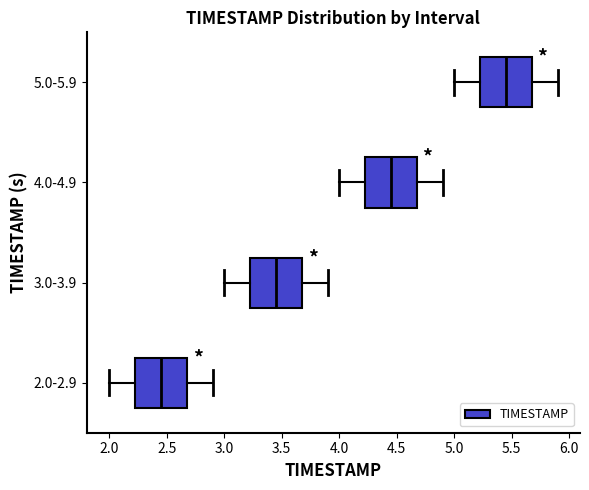

Reading bottom to top, transcribe this box plot: for each box, give where its median line is, the range the box spans, and where its two whiskers end, as read against the x-axis. The values are not printed on the chart, so give them approximately, as read against the axis.

2.0-2.9: median 2.45, box 2.25 to 2.70, whiskers 2.00 to 2.90
3.0-3.9: median 3.45, box 3.25 to 3.70, whiskers 3.00 to 3.90
4.0-4.9: median 4.45, box 4.25 to 4.70, whiskers 4.00 to 4.90
5.0-5.9: median 5.45, box 5.25 to 5.70, whiskers 5.00 to 5.90